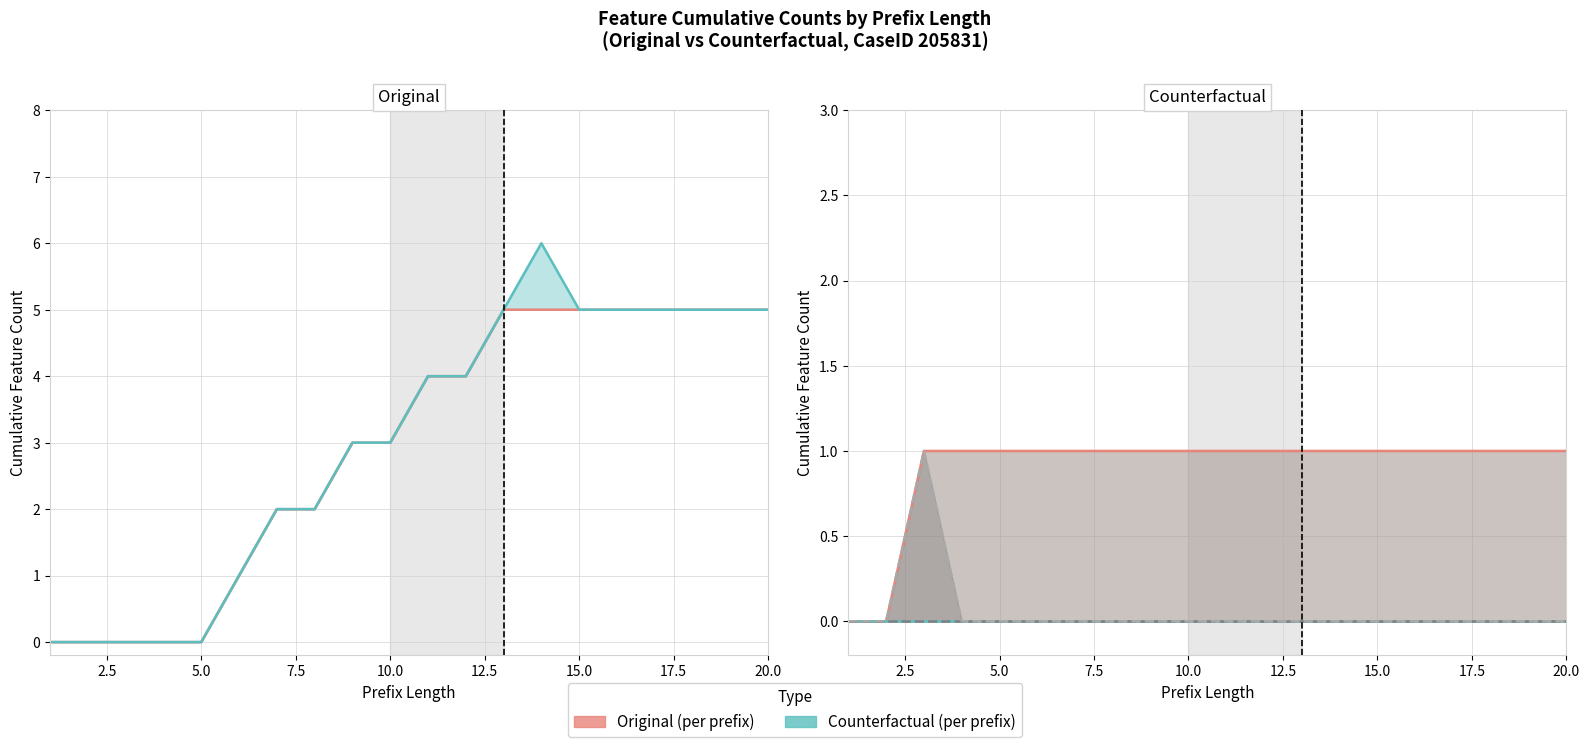

What is the value of the A_PREACCEPTED-COMPLETE (Original) point at the 3rd from the left?

1